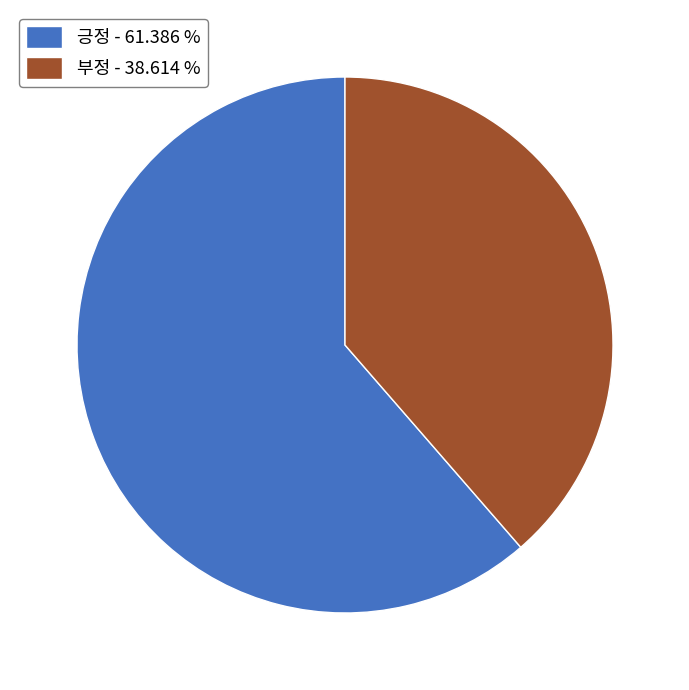

Does 긍정 represent more than half of the total?

Yes